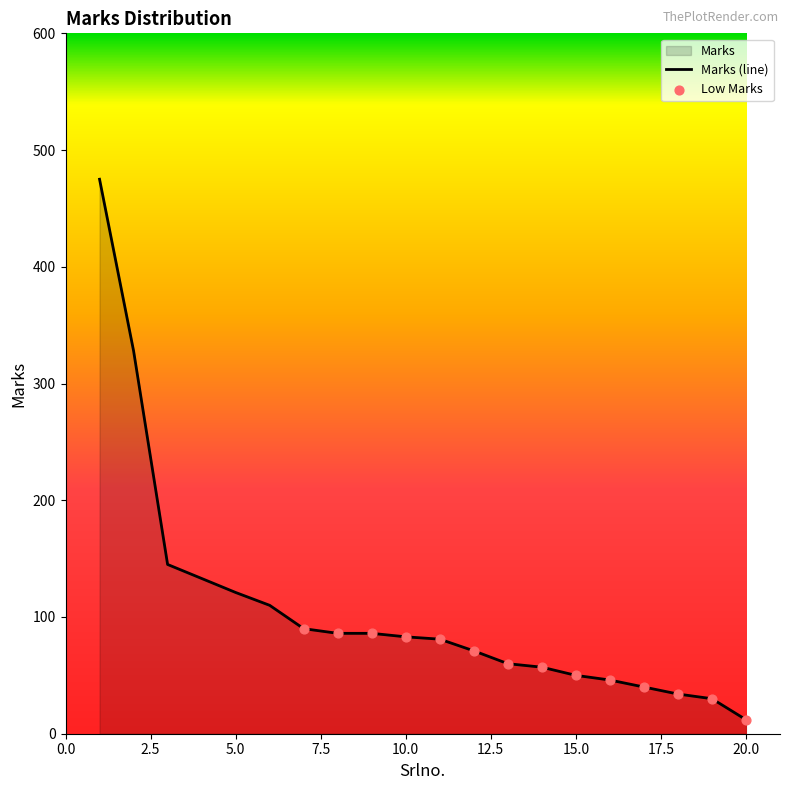

Between 15 and 10, which is larger?

10